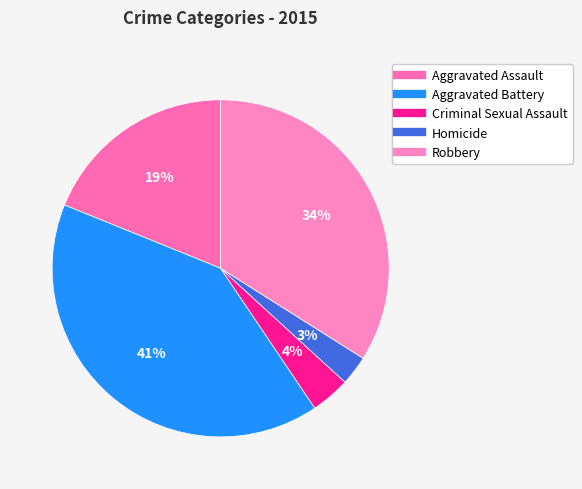

How much of the chart is everything except Homicide?

97.2%